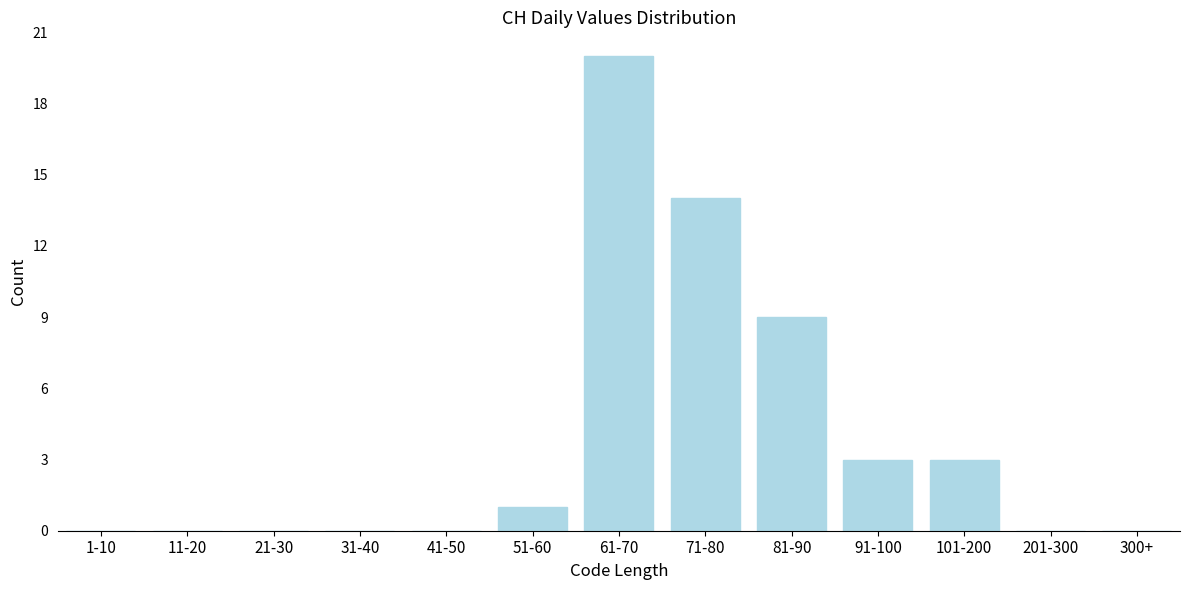

Reading left to right, transcribe all the data shown in this chart.

1-10=0	11-20=0	21-30=0	31-40=0	41-50=0	51-60=1	61-70=20	71-80=14	81-90=9	91-100=3	101-200=3	201-300=0	300+=0